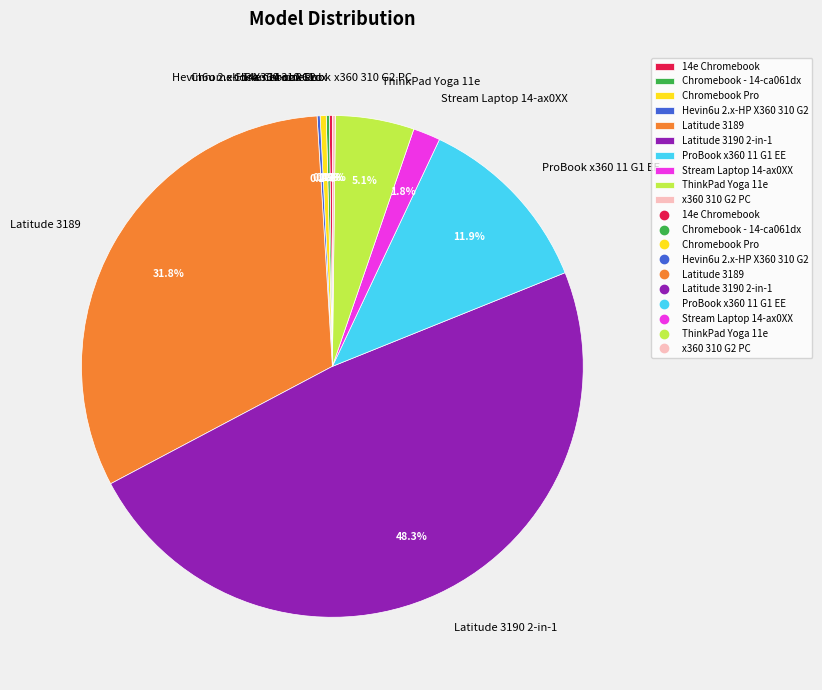

Is there any slice that represents more than half of the pie?

No